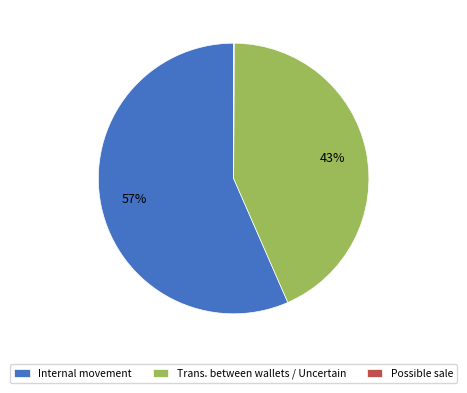

To the nearest percent, what is the average slice percentage?

33%